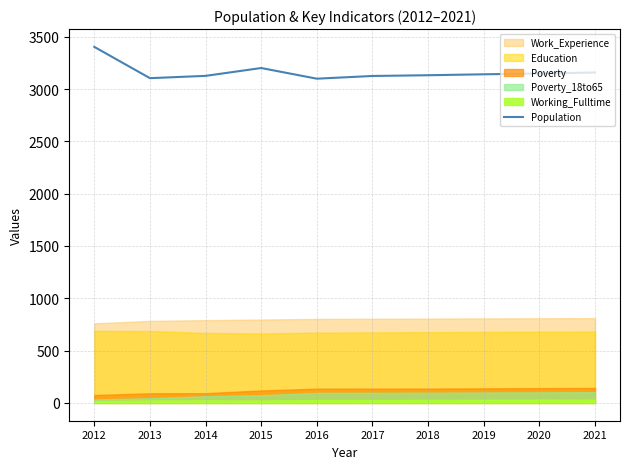

What is the ratio of the value at 2017 to the value at 2021?

1.0